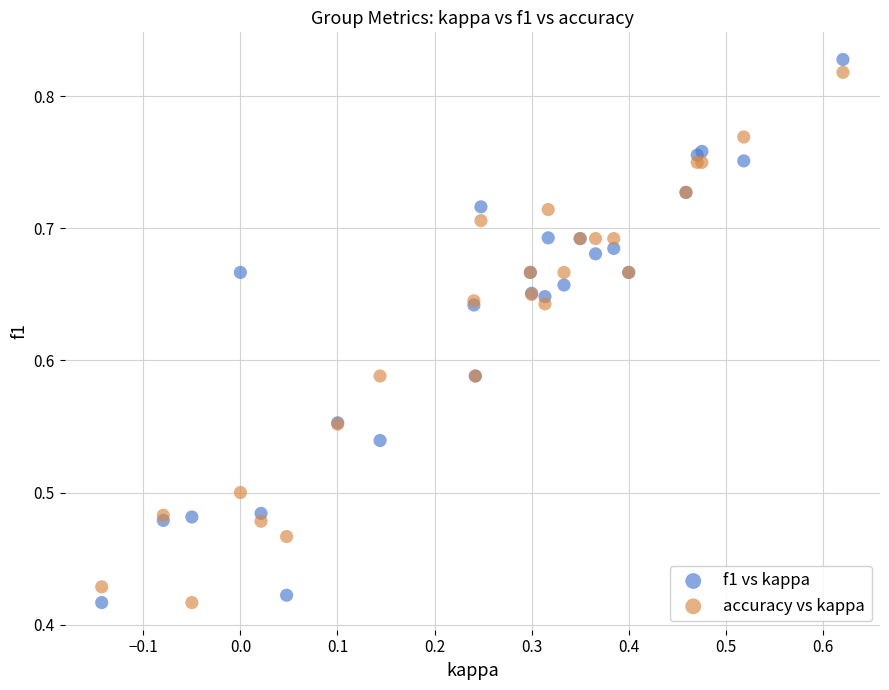

Which series contains the highest Y value?

f1 vs kappa